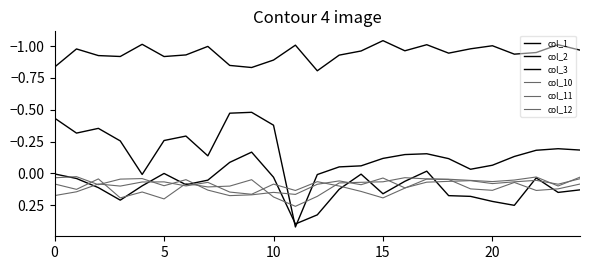

What is the maximum value for col_10?

0.2